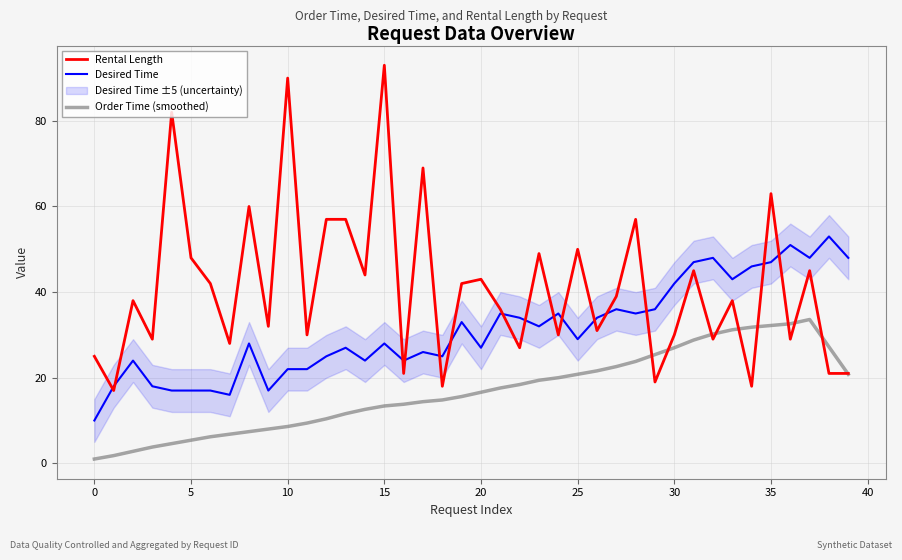

True or false: Rental Length has a value of 39.0 at 27.

True